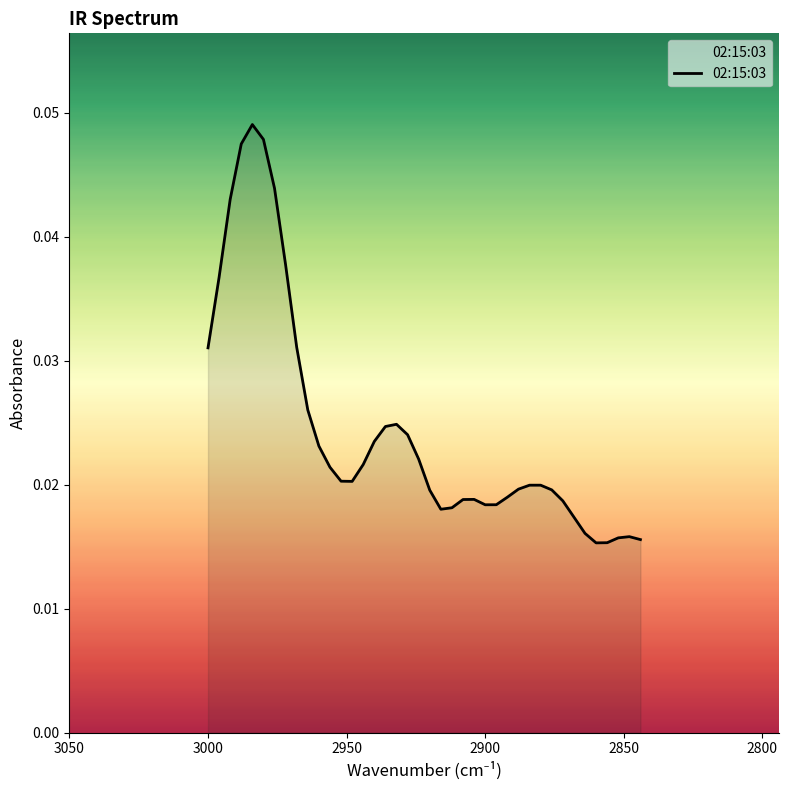

How many values are between 0 and 1?

40